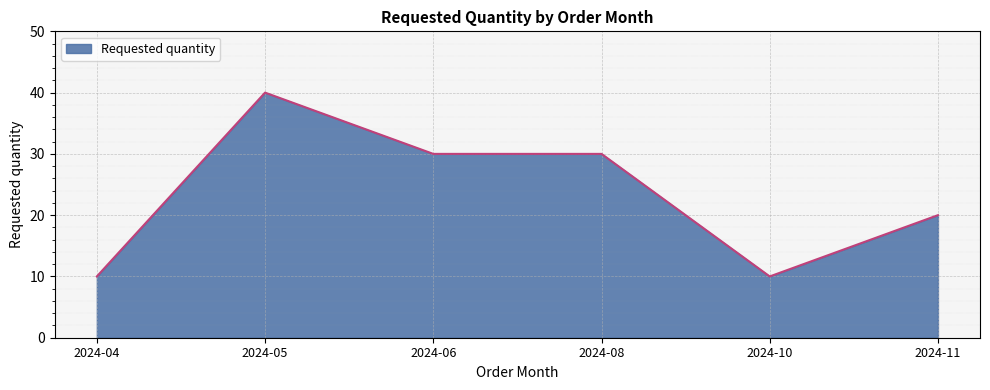

Reading right to left, extract all data points from this chart.

2024-11=20	2024-10=10	2024-08=30	2024-06=30	2024-05=40	2024-04=10